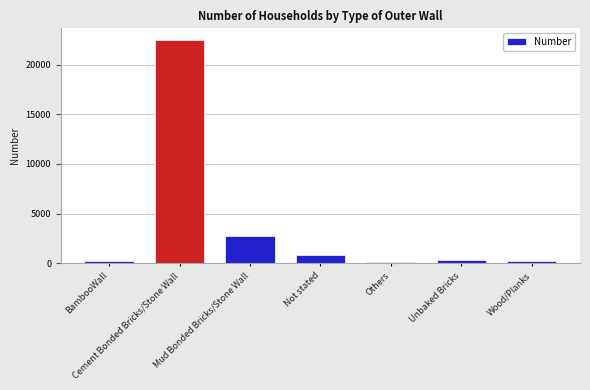

What is the value of the 3rd bar from the left?

2801